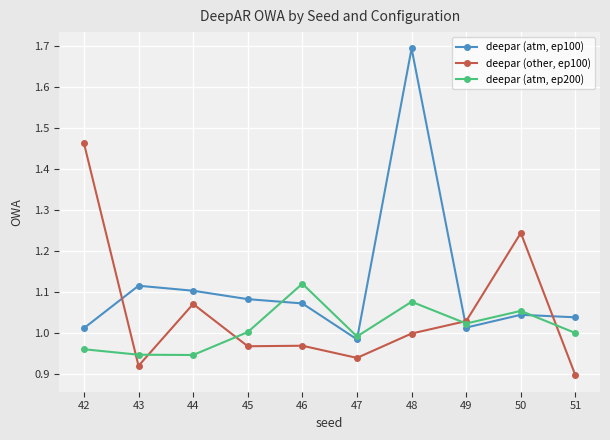

How many interior local valleys does the deepar (atm, ep200) series have?

3